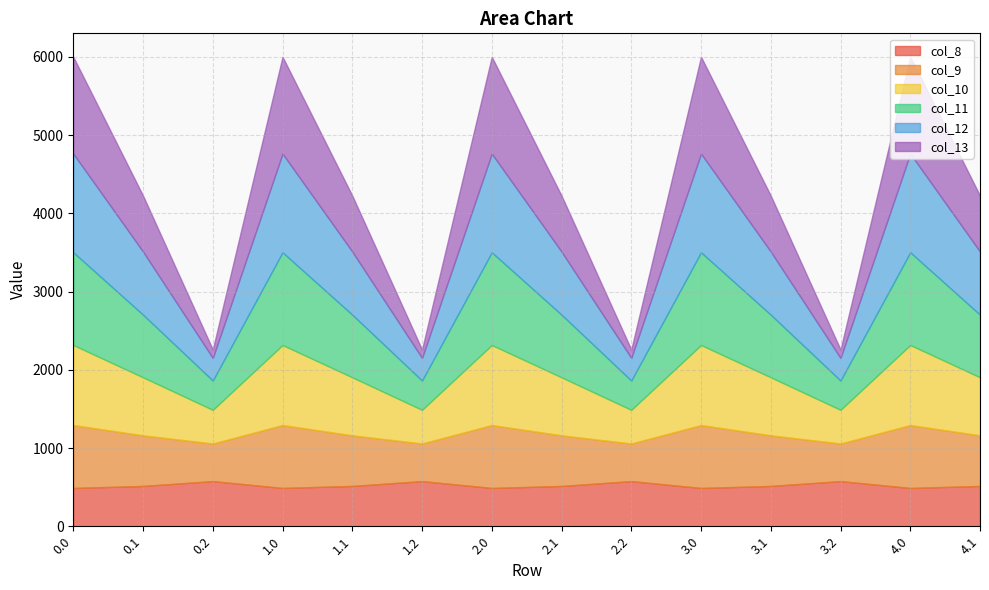

Rank the series at 0.0 from highest to lowest value.

col_12, col_13, col_11, col_10, col_9, col_8